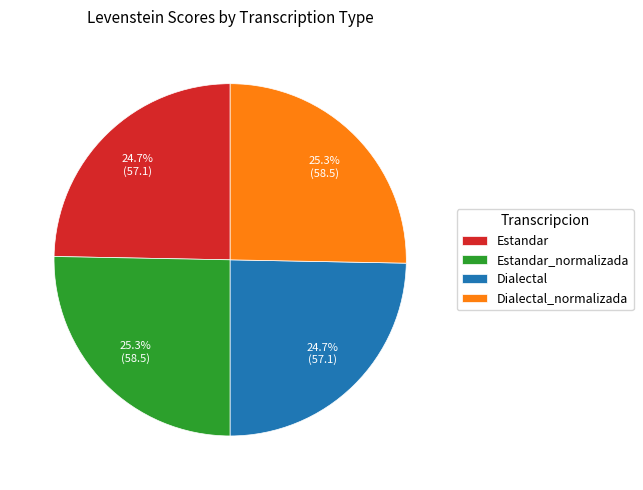

How much of the chart is everything except Estandar_normalizada?

74.7%